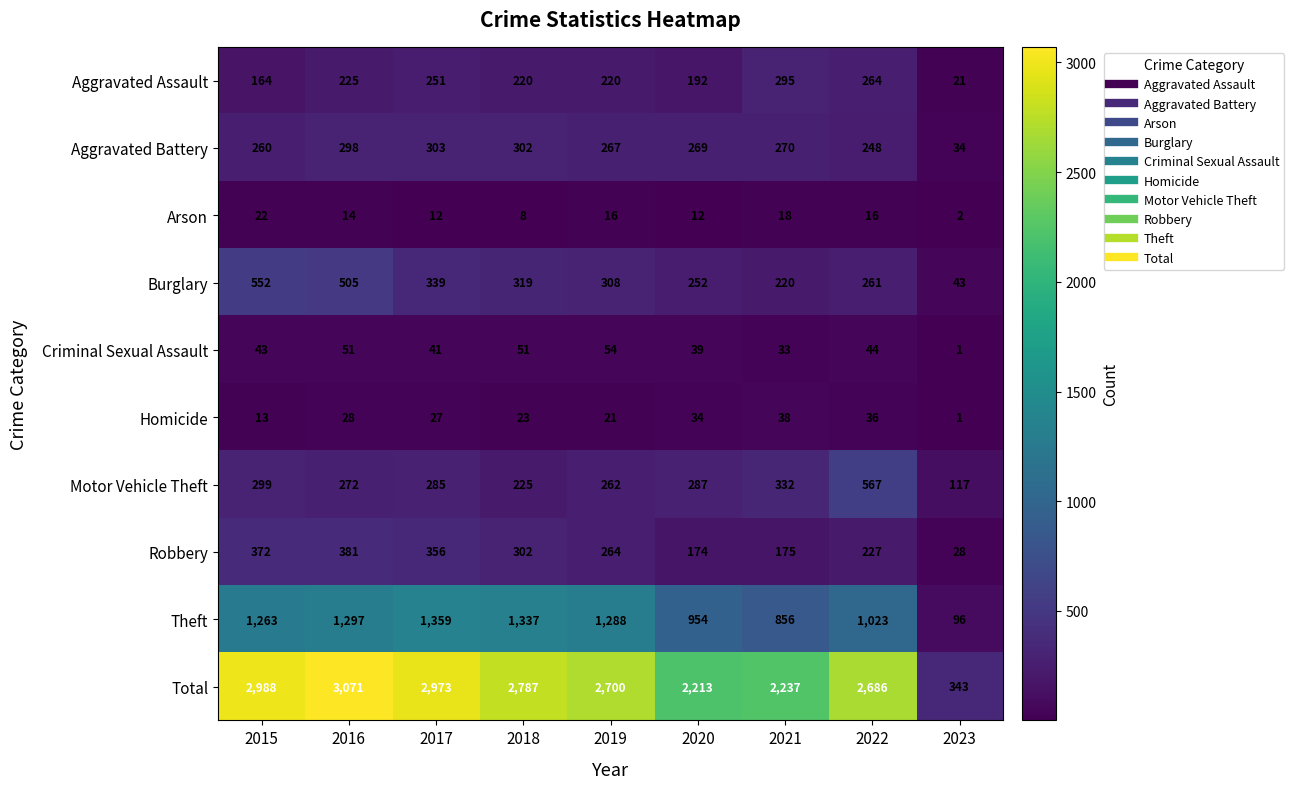

List the series in order of their peak value, lowest first.

Arson, Homicide, Criminal Sexual Assault, Aggravated Assault, Aggravated Battery, Robbery, Burglary, Motor Vehicle Theft, Theft, Total